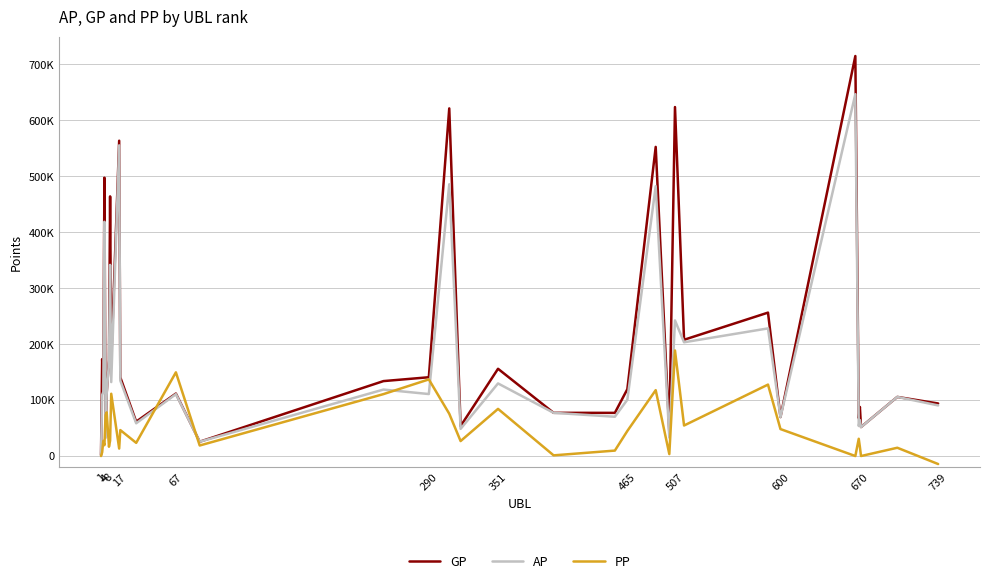

Which series has the widest spread of values?

GP